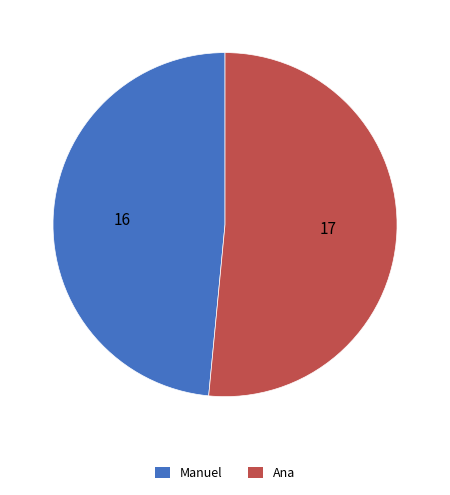

Which has a higher value, Ana or Manuel?

Ana